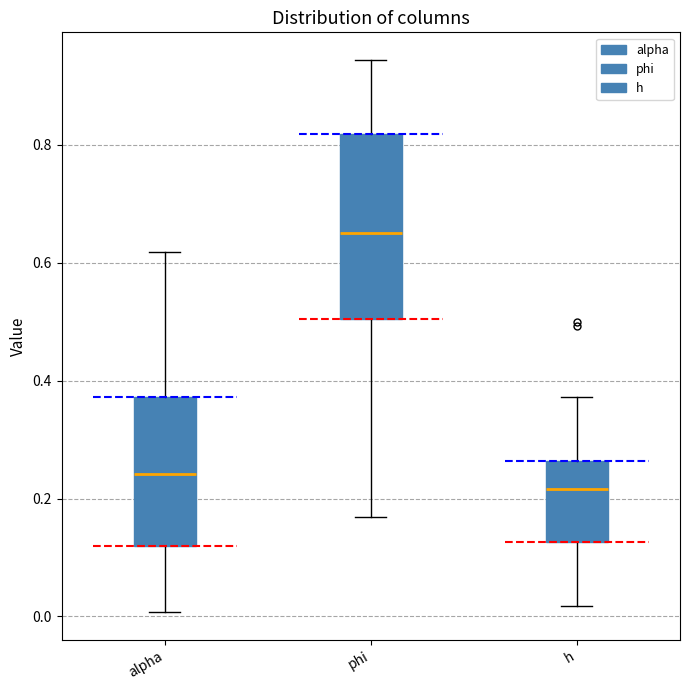

Reading left to right, read every box against the y-axis: the position of its median line, the range the box covers, and the ends of its whiskers. The values are not printed on the chart, so give them approximately, as read against the axis.

alpha: median 0.24, box 0.12 to 0.38, whiskers 0.00 to 0.62
phi: median 0.66, box 0.50 to 0.82, whiskers 0.16 to 0.94
h: median 0.22, box 0.12 to 0.26, whiskers 0.02 to 0.38